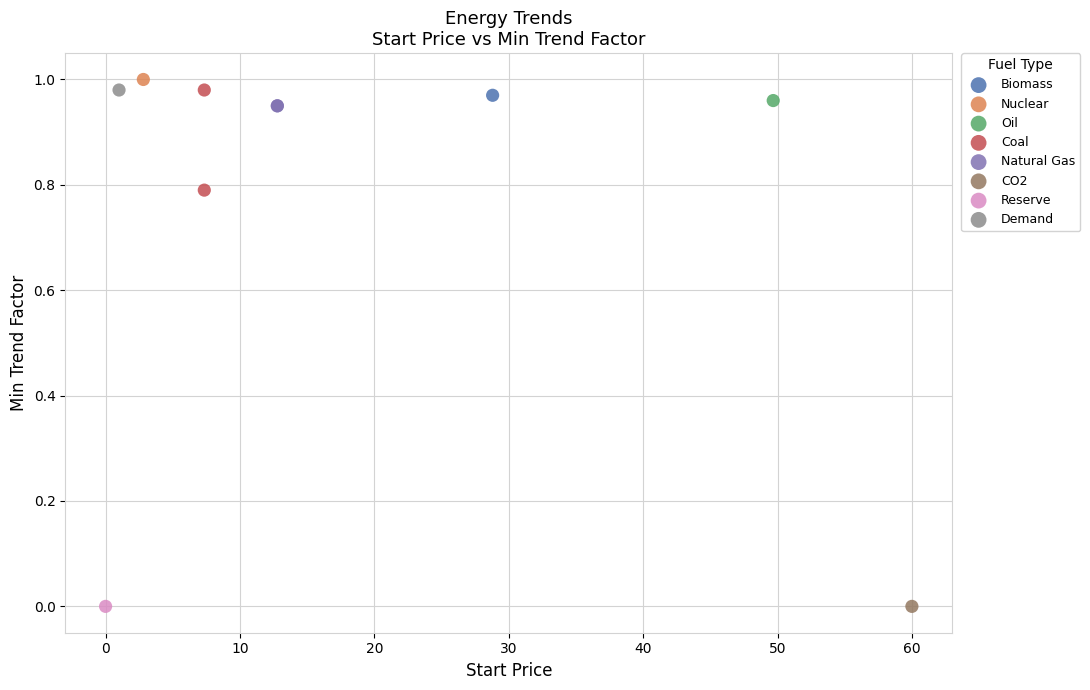

What are all the series names shown in the legend?

Biomass, Nuclear, Oil, Coal, Natural Gas, CO2, Reserve, Demand